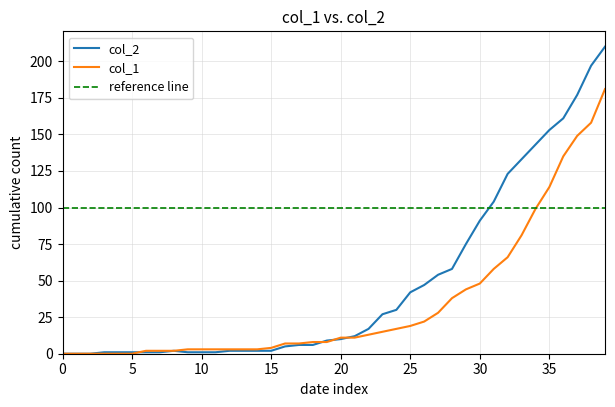

How many lines are shown in the chart?

2